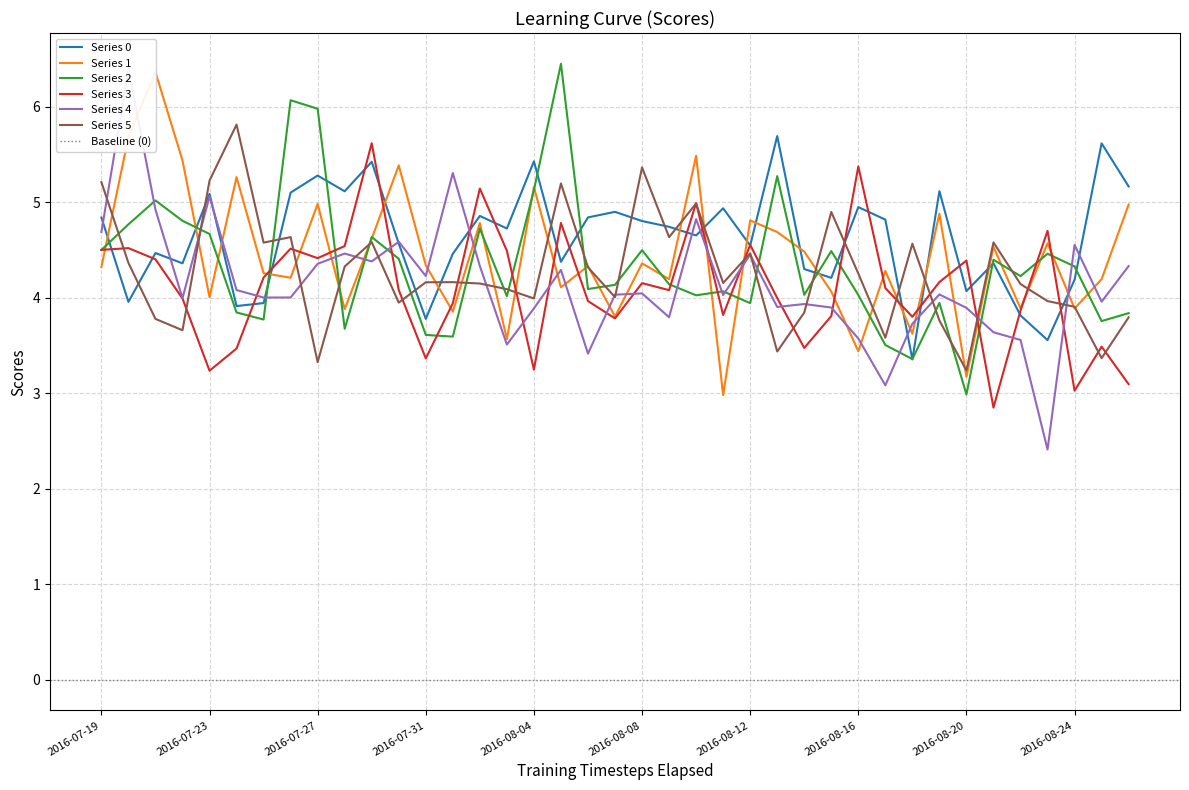

What position from the left is 2016-08-14?

27